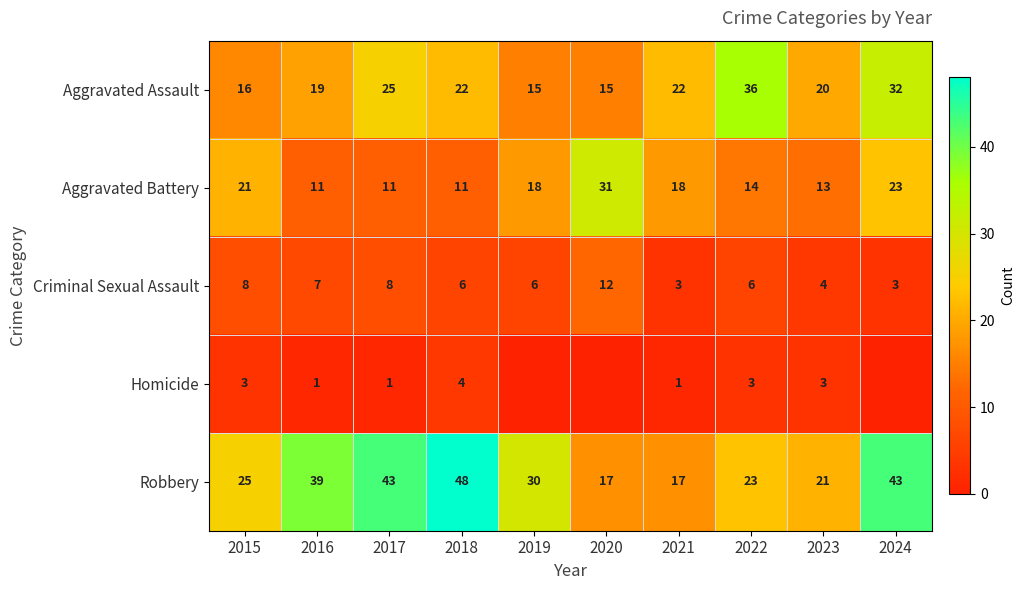

At which label is Aggravated Assault closest to 25?

2017